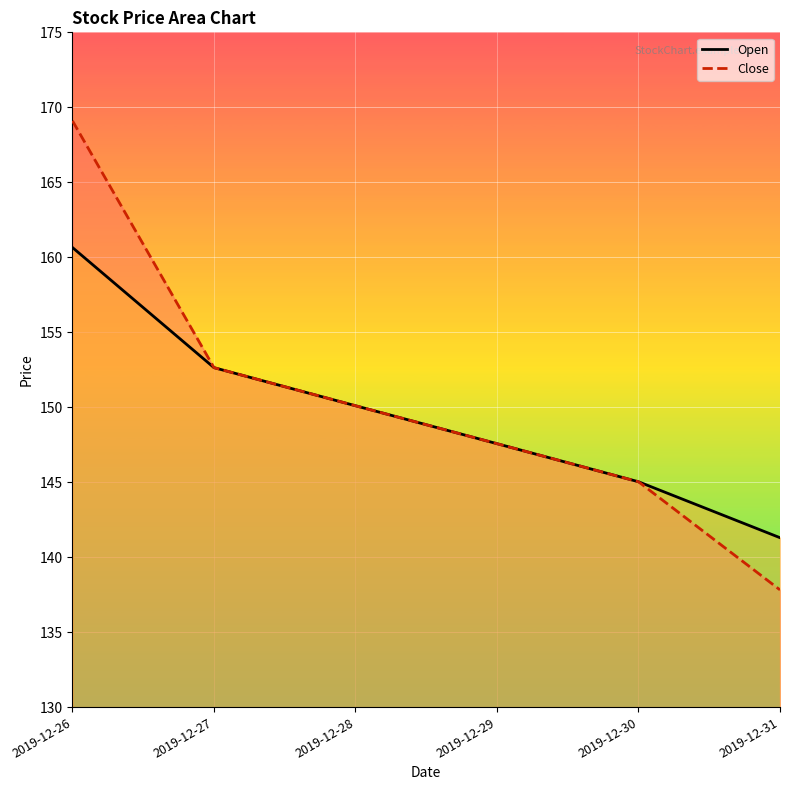

Reading left to right, list all the values displayed in this chart.

Open_line: 160.7	152.6	150.1	147.6	145.0	141.3
Close_line: 169.1	152.6	150.1	147.6	145.0	137.8